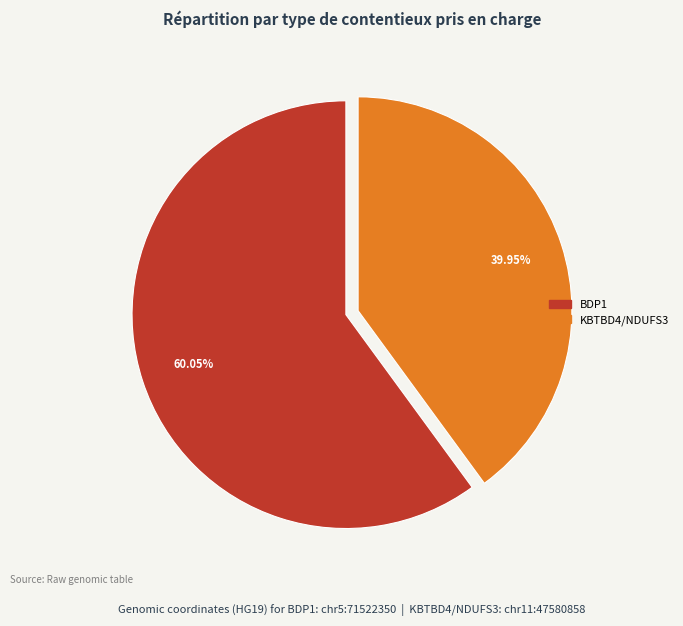

What percentage is the KBTBD4/NDUFS3 slice, to the nearest percent?

40%